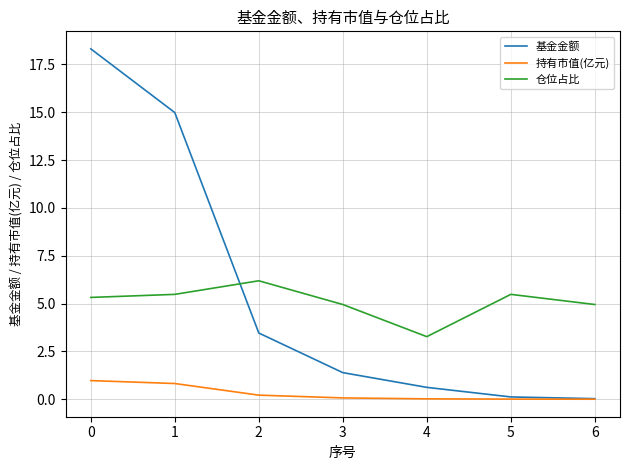

What is the highest value of the 仓位占比 series?

6.2